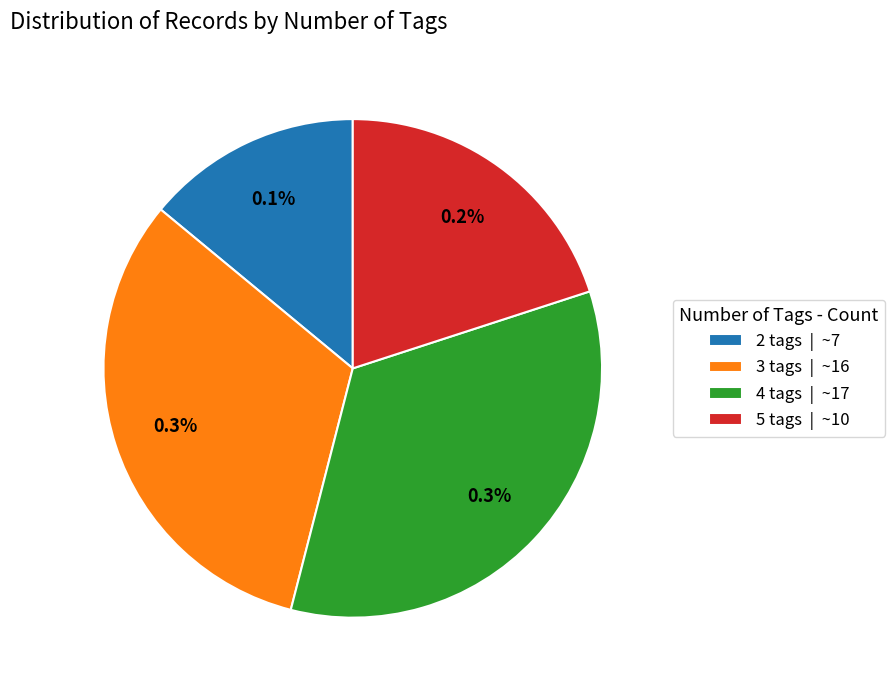

Is it true that 5 is 20% of the pie?

True